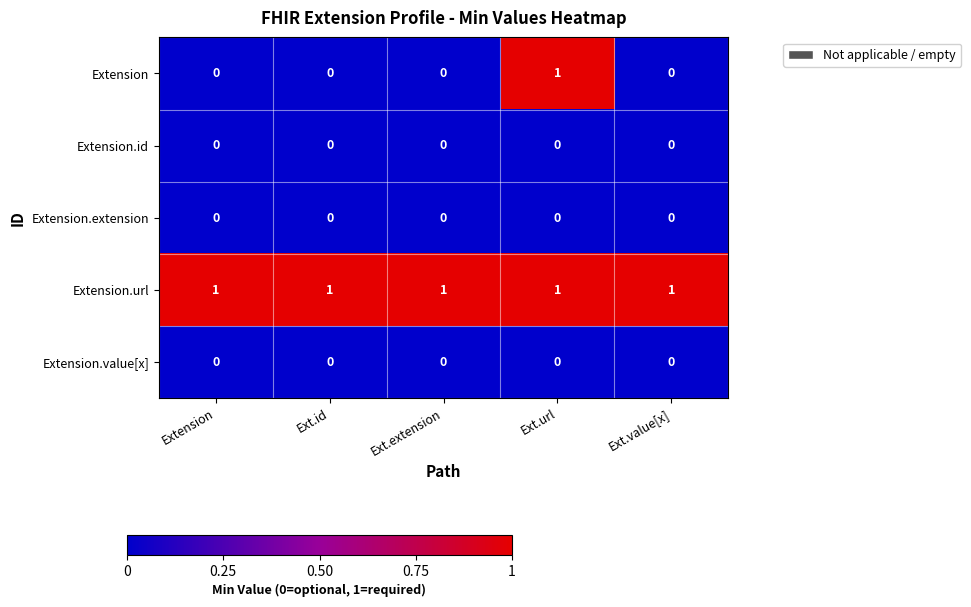

The value of Extension at Extension is 0. True or false?

True